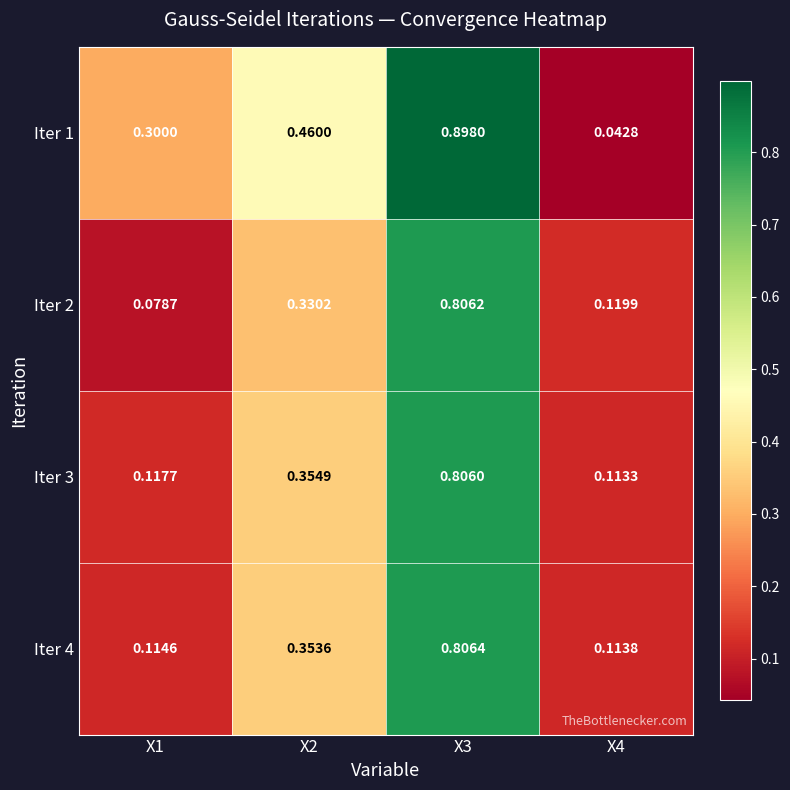

Is the value of Iter 2 at X2 greater than the value of Iter 4 at X3?

No